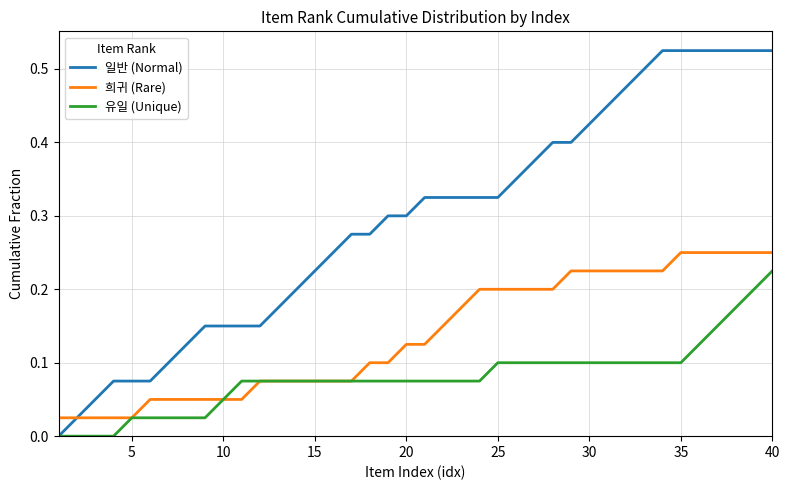

Does the chart have visible grid lines?

Yes